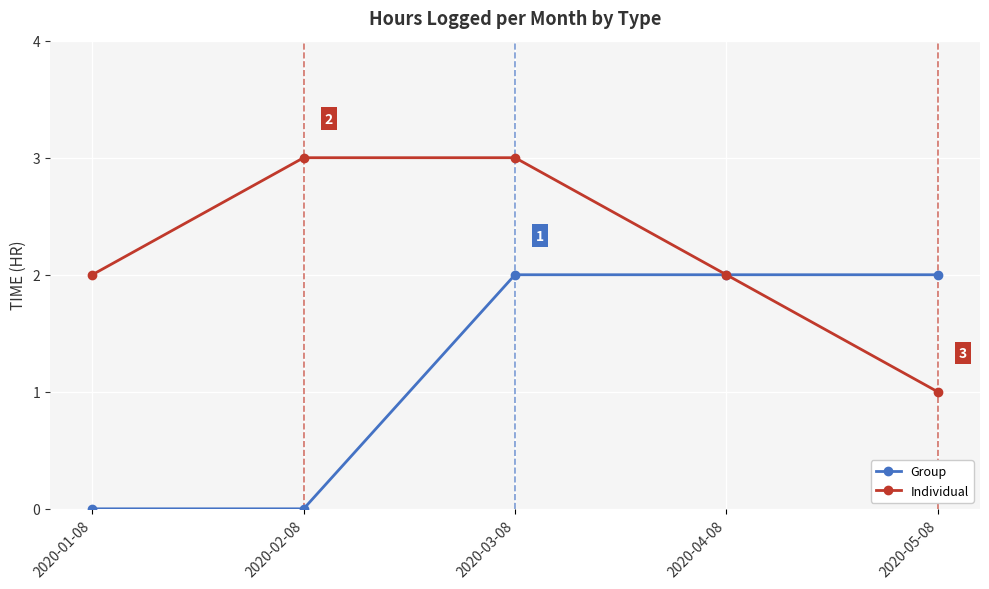

Which series has the largest total across all categories?

Individual